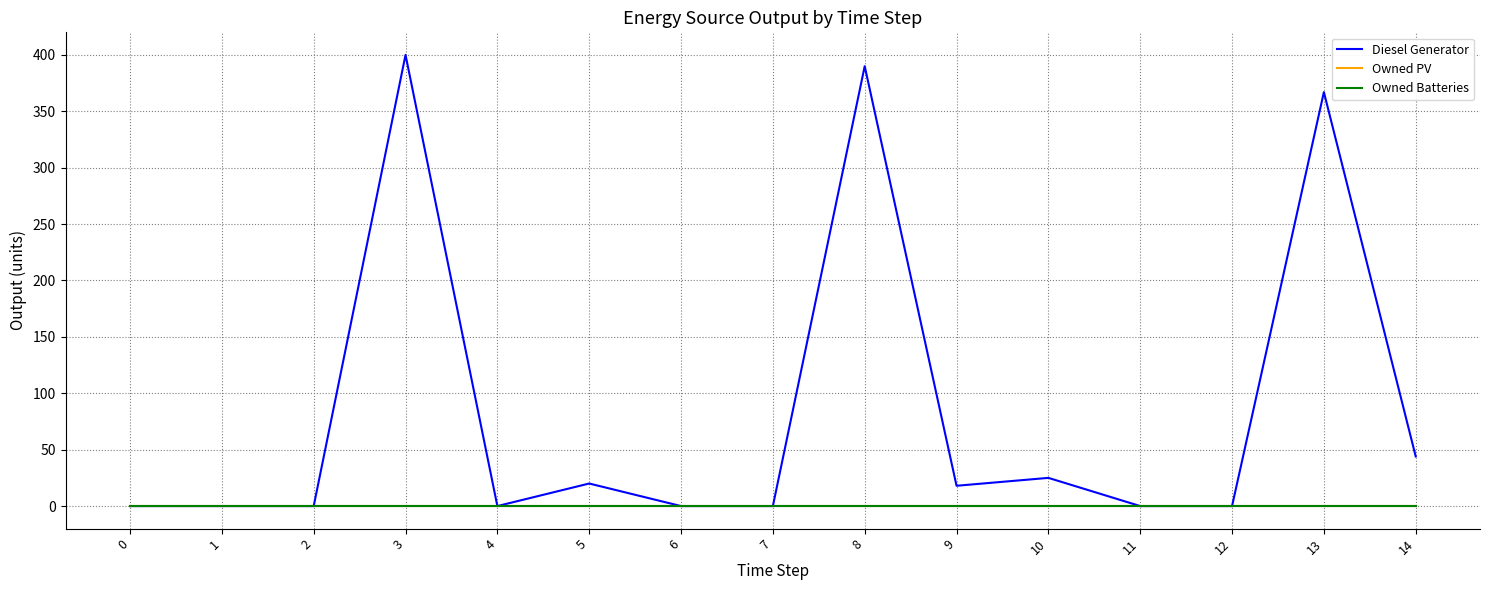

At how many categories does at least one series exceed 102?

3